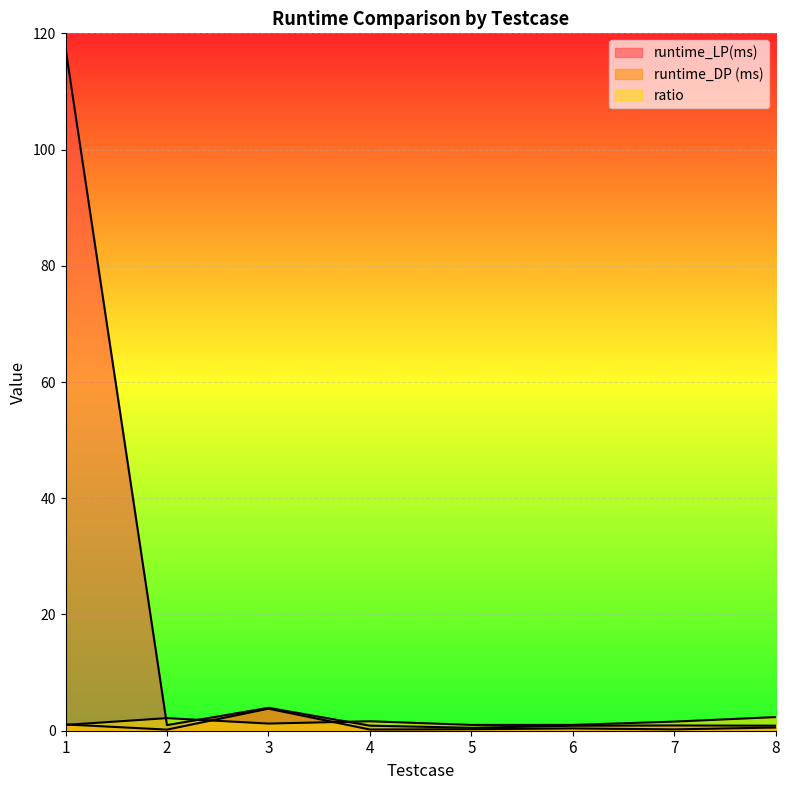

Is it true that runtime_DP (ms) equals 1.1 at 1?

True